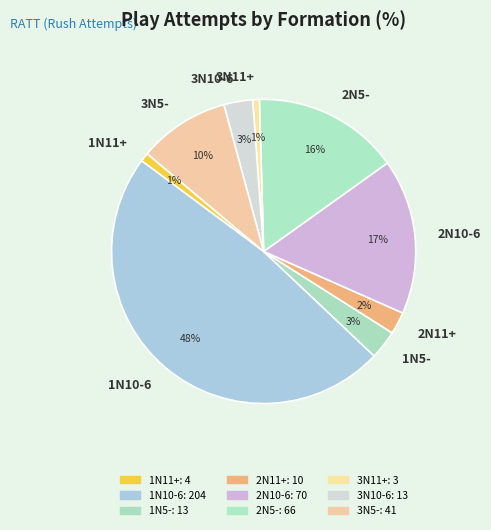

Is it true that 3N11+ is 1% of the pie?

True